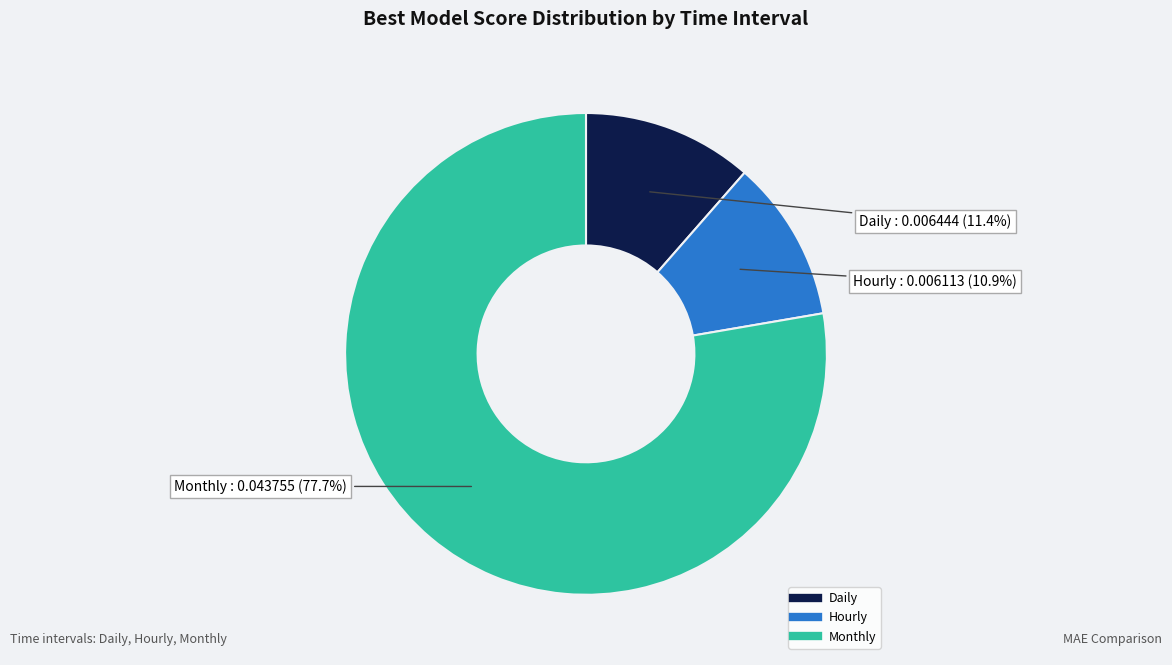

What is the largest slice in the pie chart?

Monthly